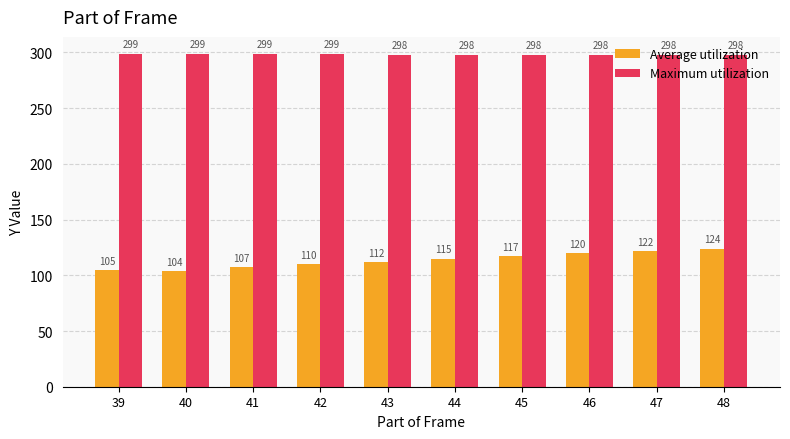

What is the difference between the second highest and second lowest values in the Maximum utilization series?

1